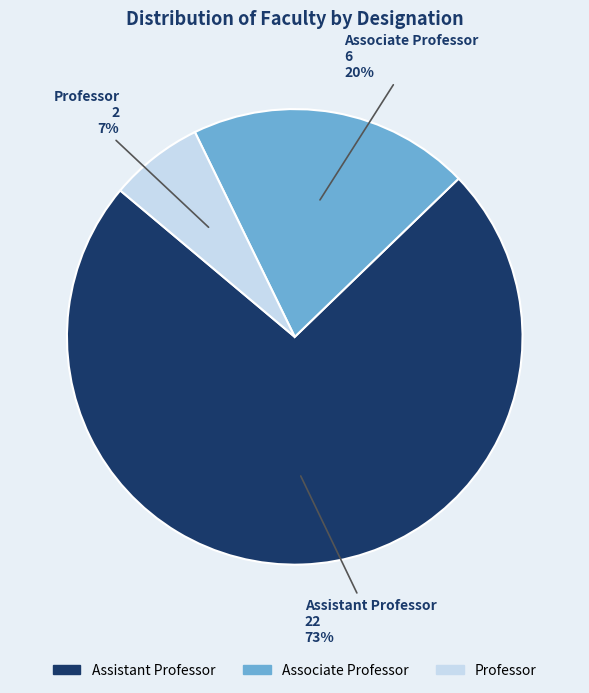

True or false: Professor accounts for 16% of the total.

False